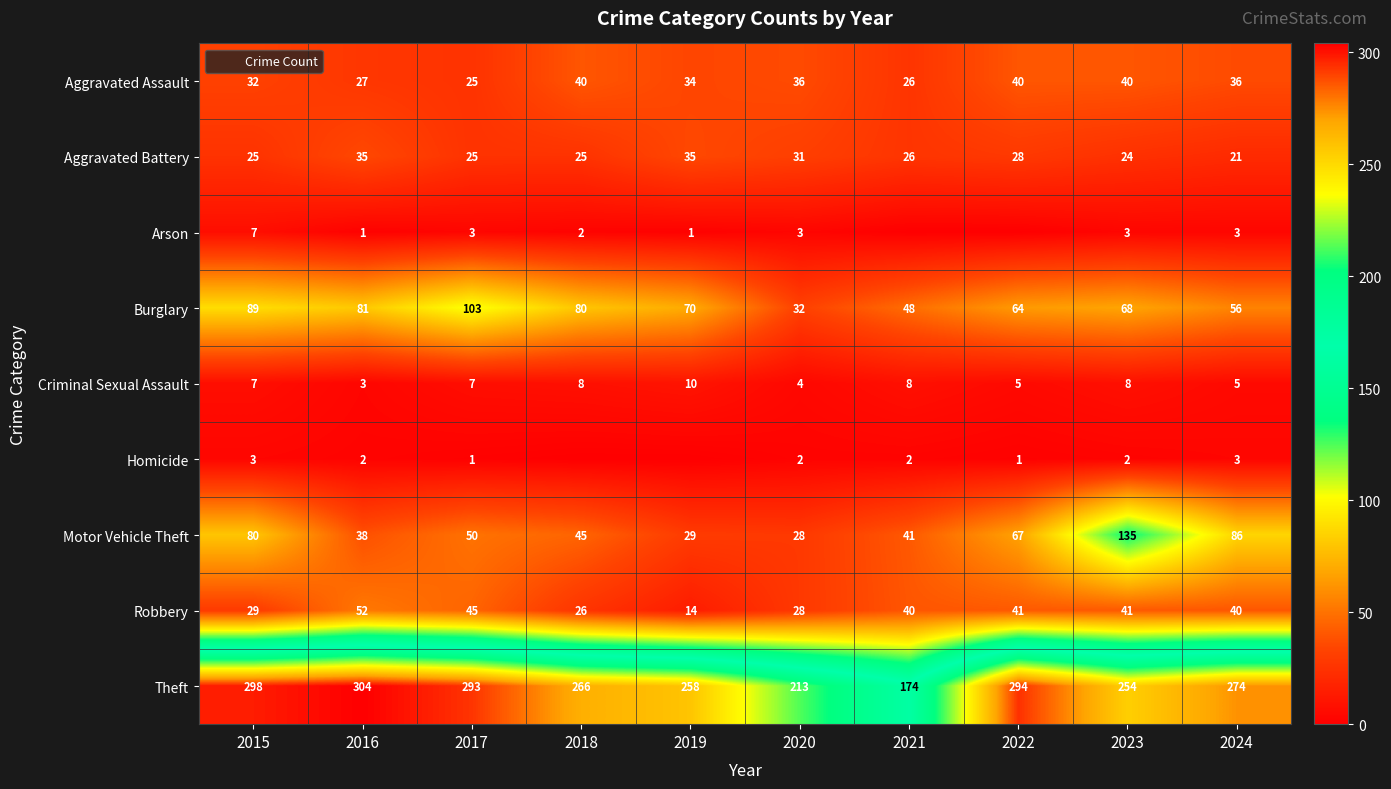

What is the difference between the maximum and minimum values in the Criminal Sexual Assault series?

7